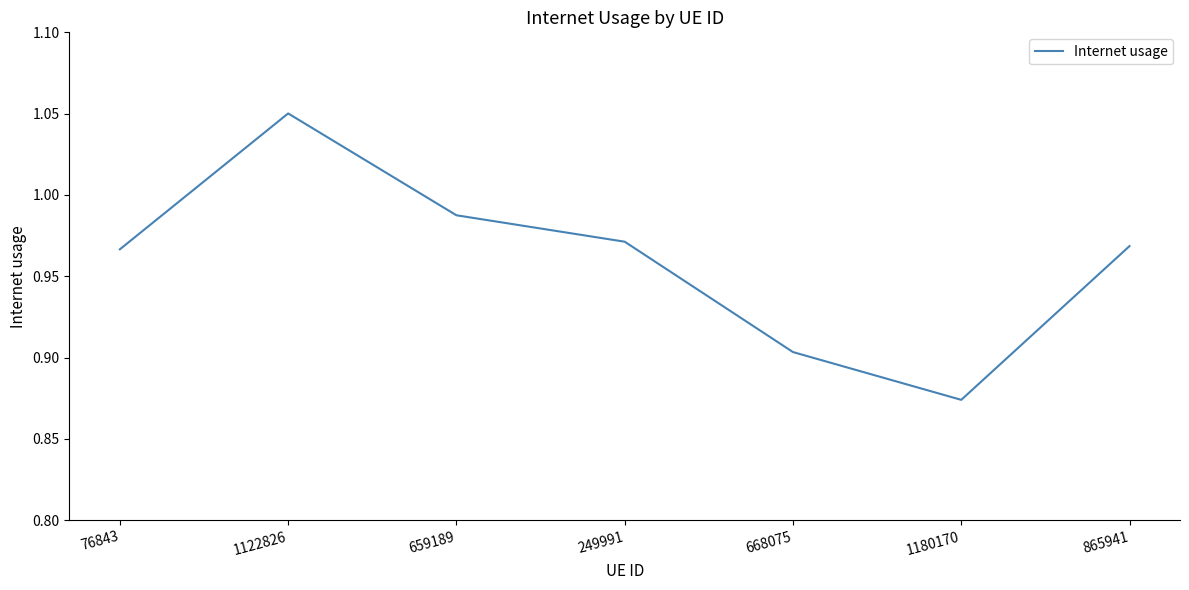

Is it true that the value at 249991 is 1.6?

False